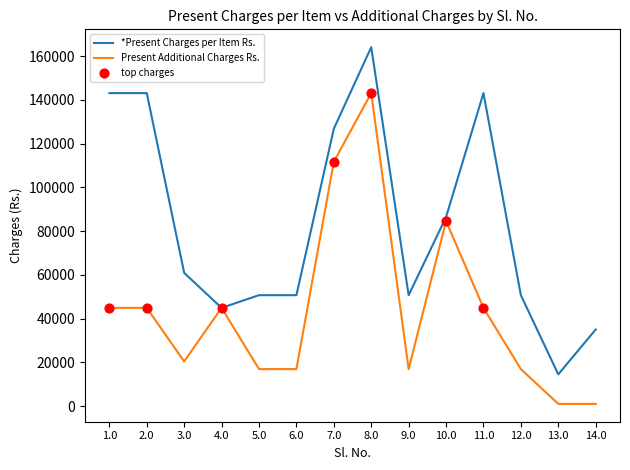

What is the total value across all series at 2.0?

188000